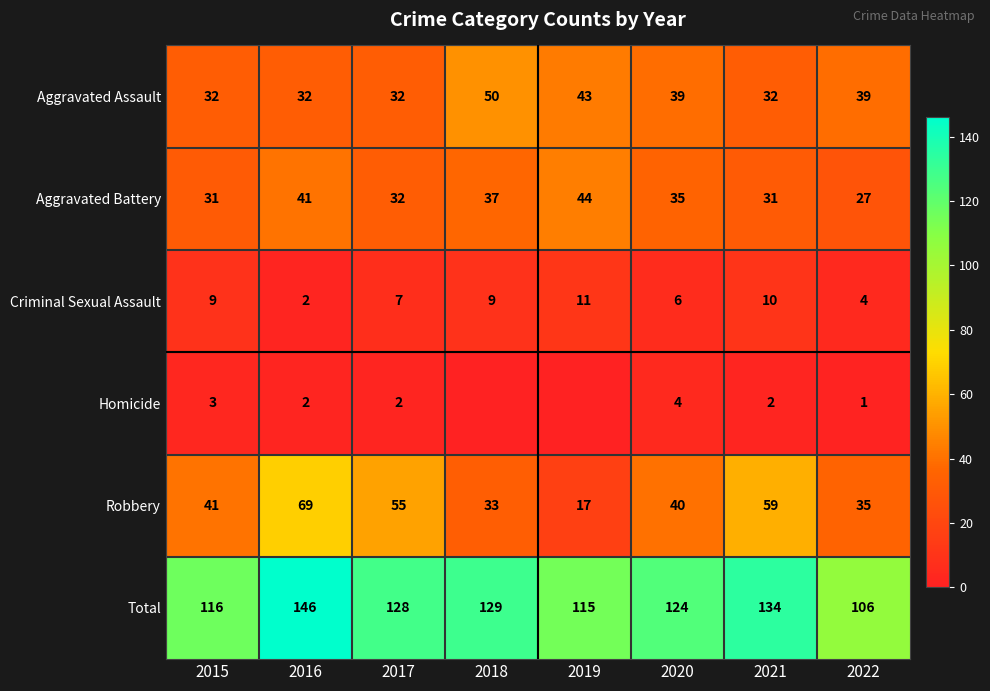

At which category does the chart reach its peak across all series?

2016